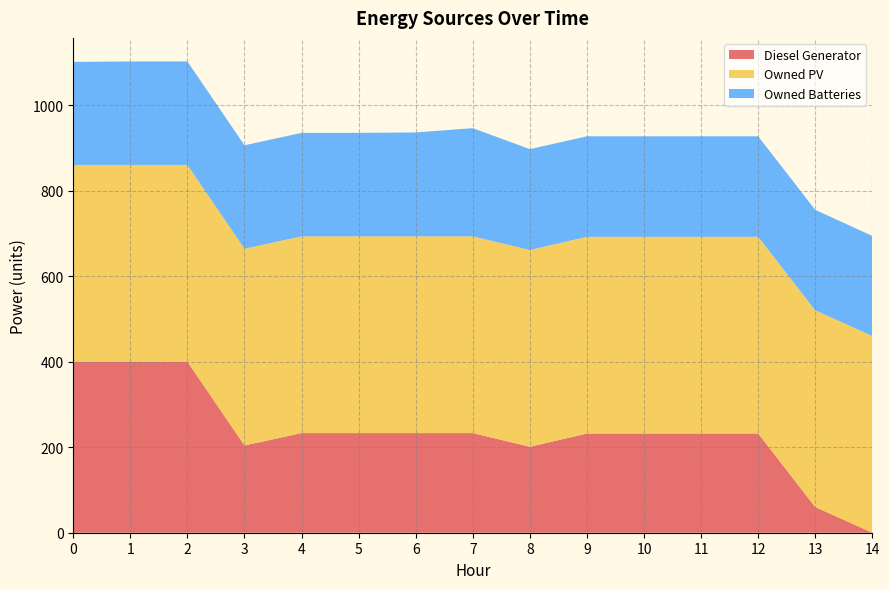

Reading left to right, extract all data points from this chart.

Diesel Generator: 0=400	1=400	2=400	3=204	4=233	5=233	6=233	7=233	8=201	9=232	10=232	11=232	12=232	13=60	14=0
Owned PV: 0=460	1=460	2=460	3=460	4=460	5=460	6=460	7=460	8=460	9=460	10=460	11=460	12=460	13=460	14=460
Owned Batteries: 0=241	1=242	2=242	3=242	4=242	5=242	6=243	7=253	8=236	9=235	10=235	11=235	12=235	13=235	14=234